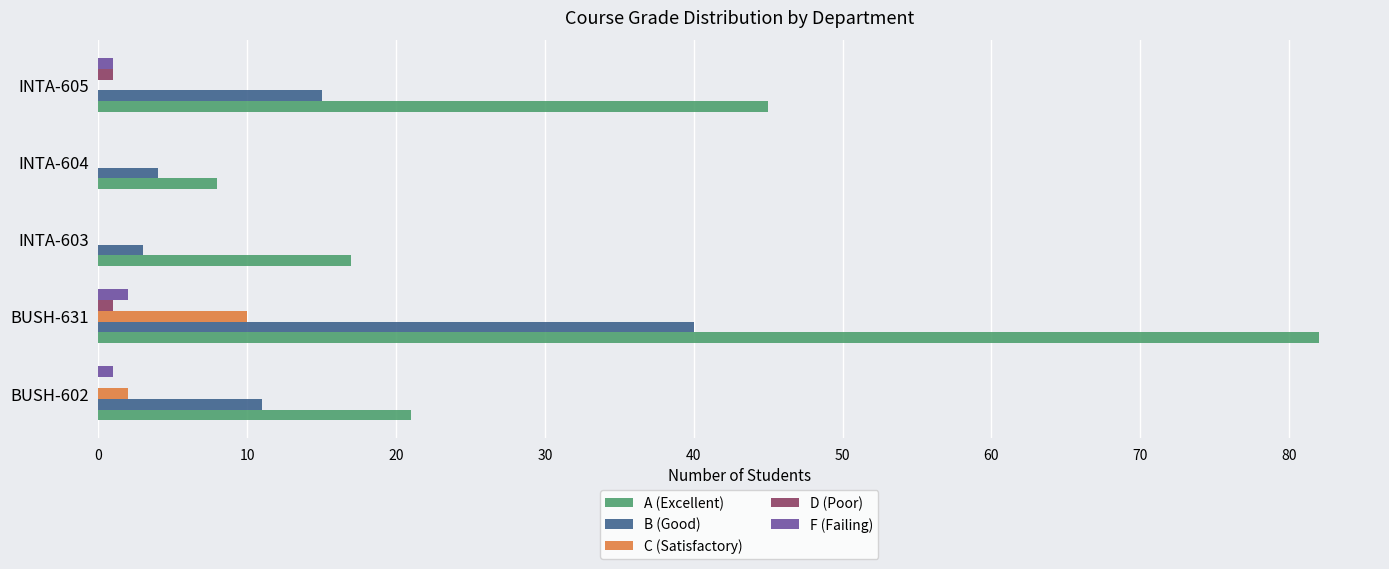

What is the sum of all F (Failing) values?

4